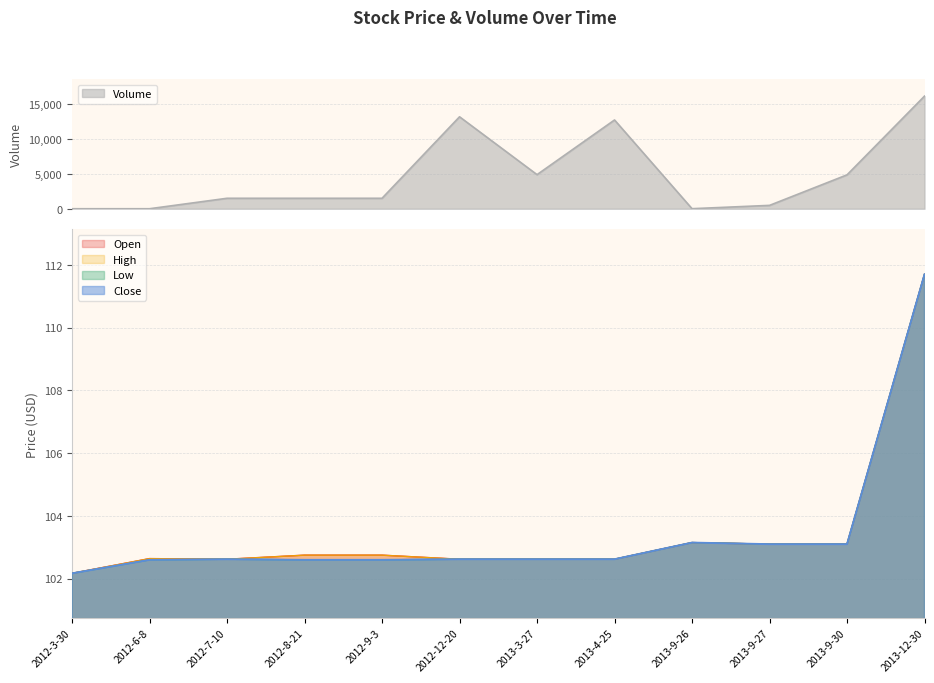

What is the sum of the Close values at 2012-8-21 and 2013-12-30?

214.3